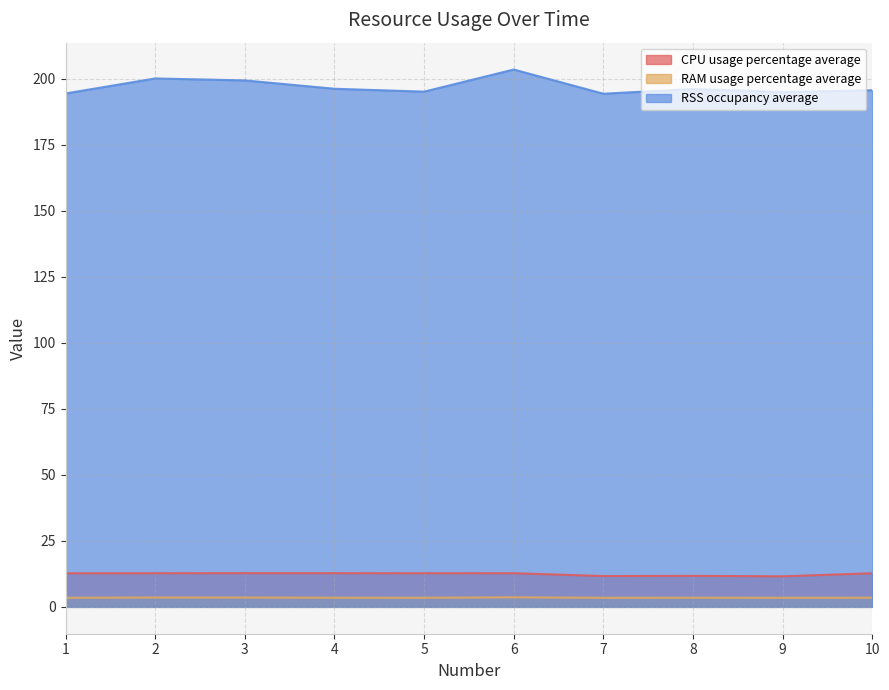

What is the difference between the second highest and second lowest values in the RSS occupancy average series?

5.7